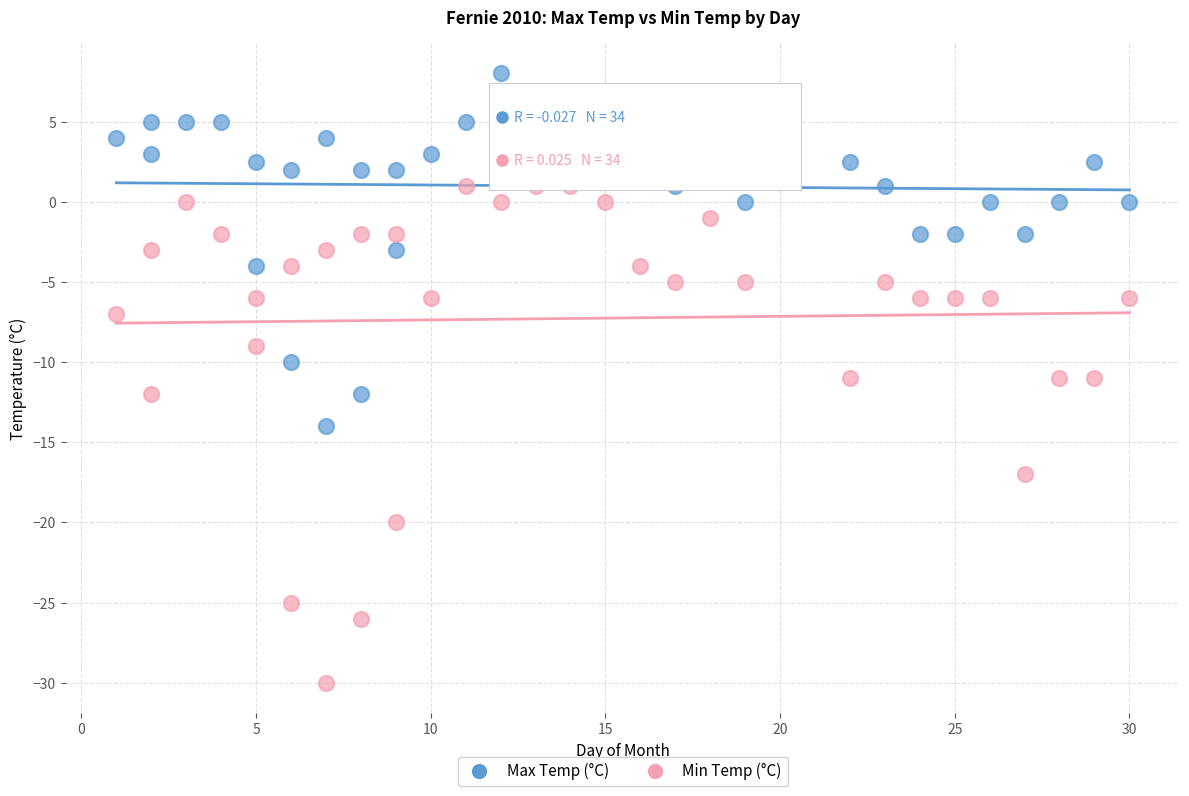

Across all data points, what is the range of X values (max minus min)?

29.0